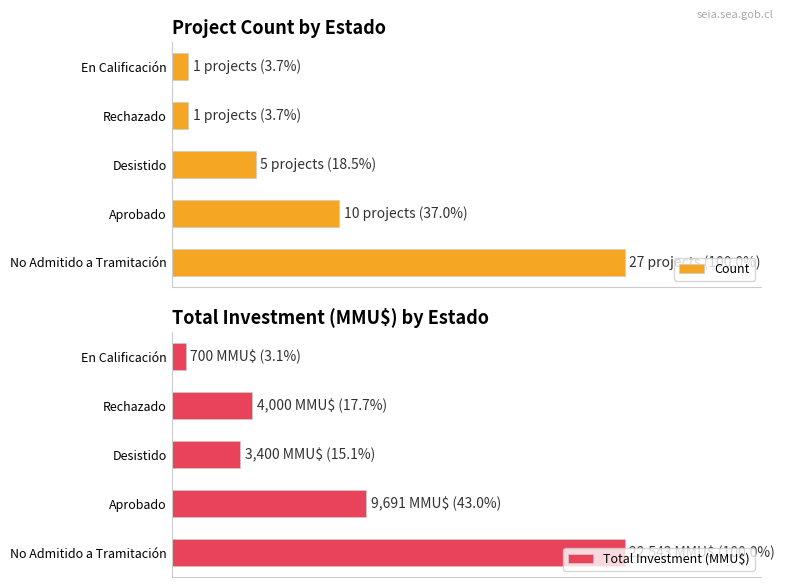

How many series are shown in this chart?

2